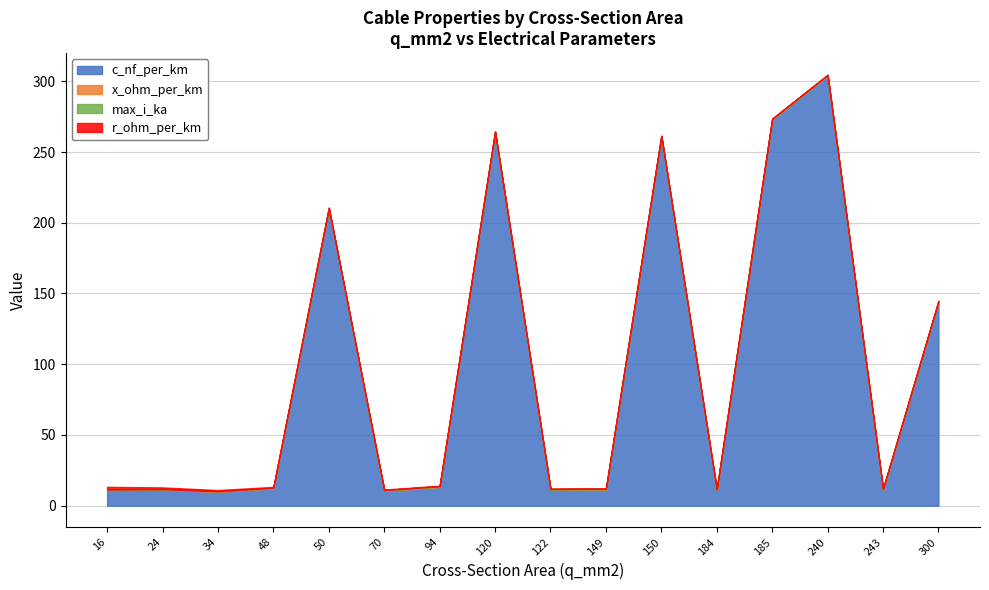

After their last crossing, which series has the higher values: r_ohm_per_km or x_ohm_per_km?

x_ohm_per_km